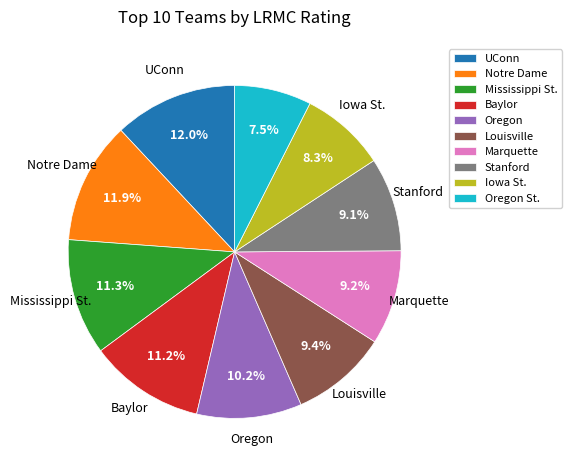

To the nearest percent, what portion does UConn represent?

12%